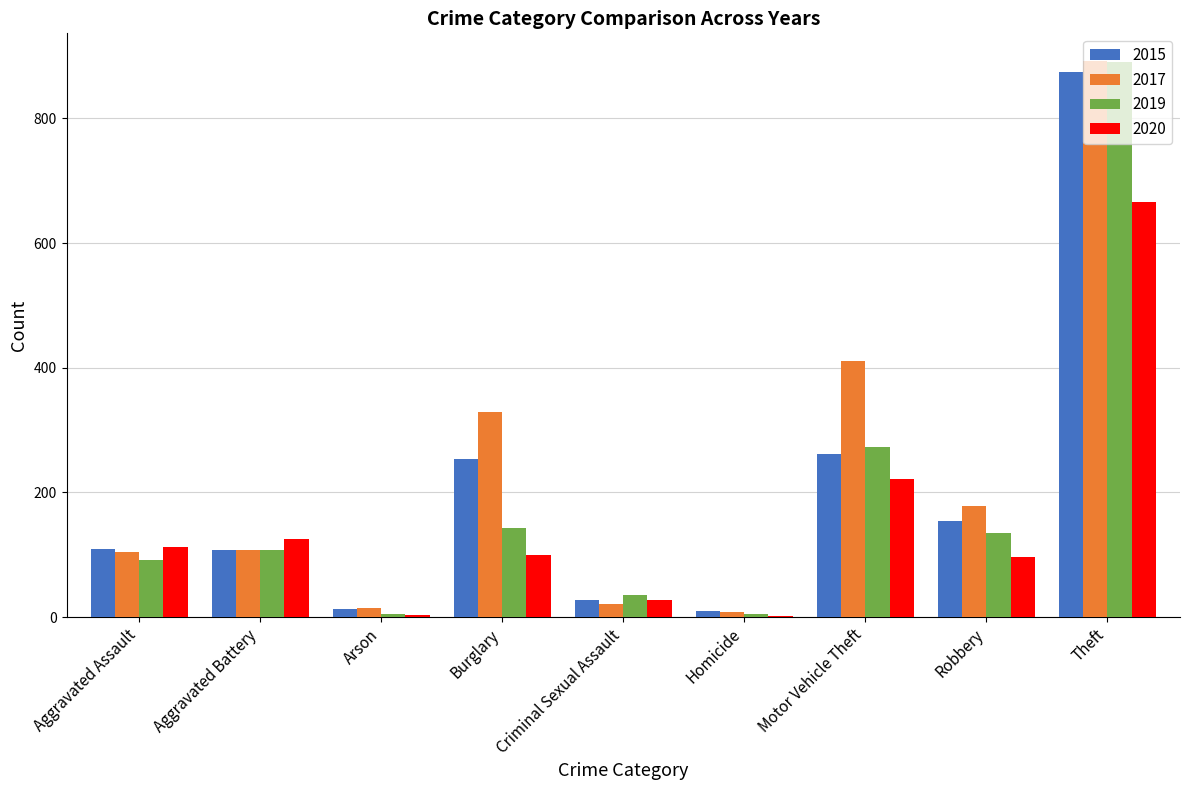

Between Aggravated Assault and Motor Vehicle Theft, which series saw the biggest shift?

2017